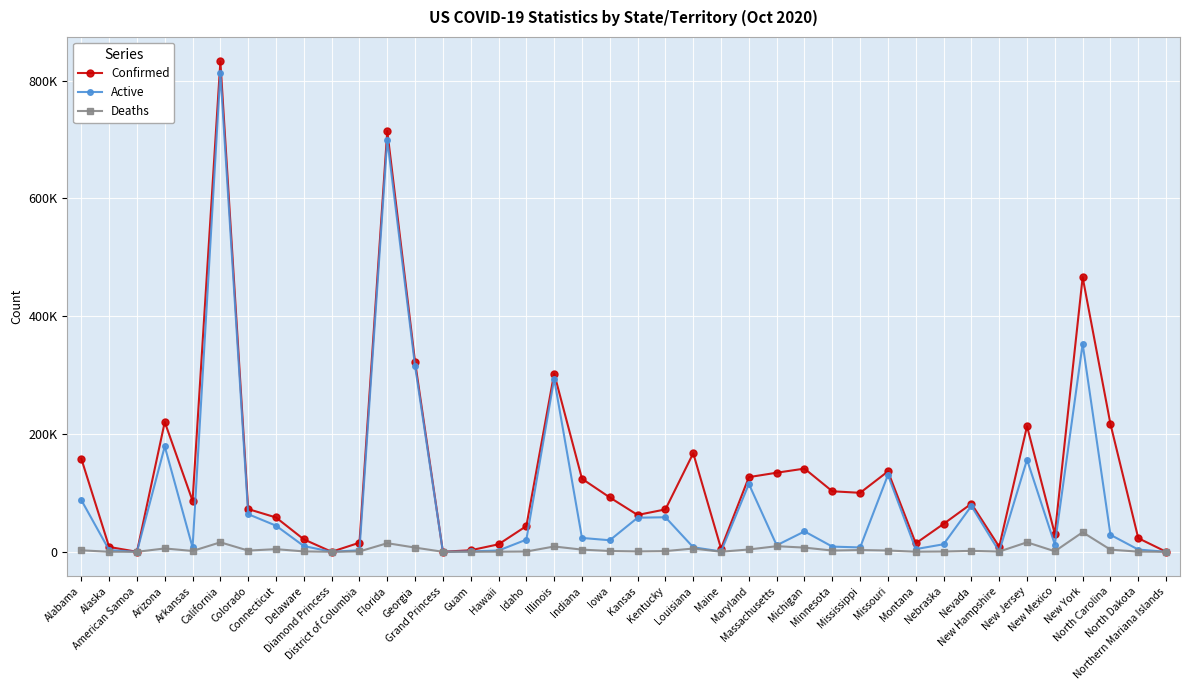

In Deaths, how many points are lower than both neighbors (excluding endpoints)?

11